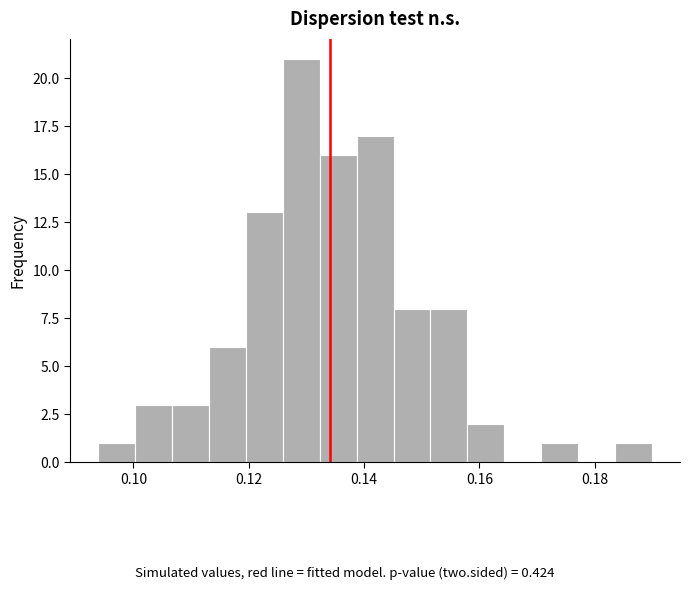

Around what value on the x-axis is the tallest bar? Give the approximate position of its centre, as read against the axis.

0.130